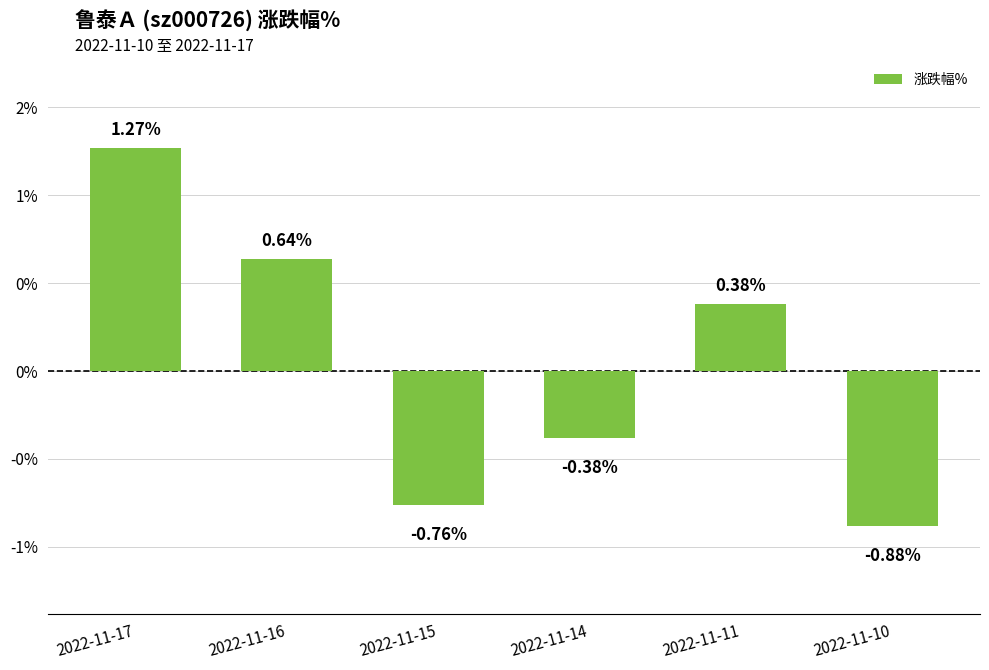

Are the bars horizontal?

No